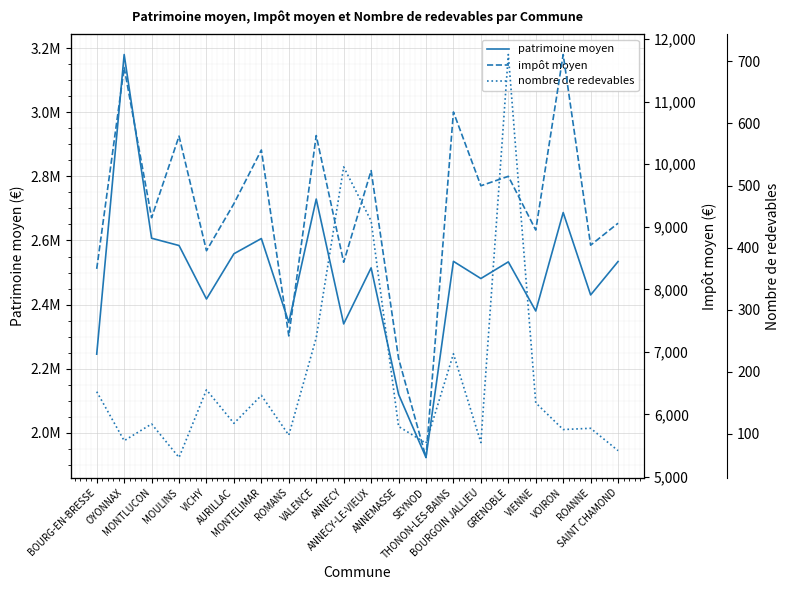

True or false: patrimoine moyen and impôt moyen cross at least once.

False